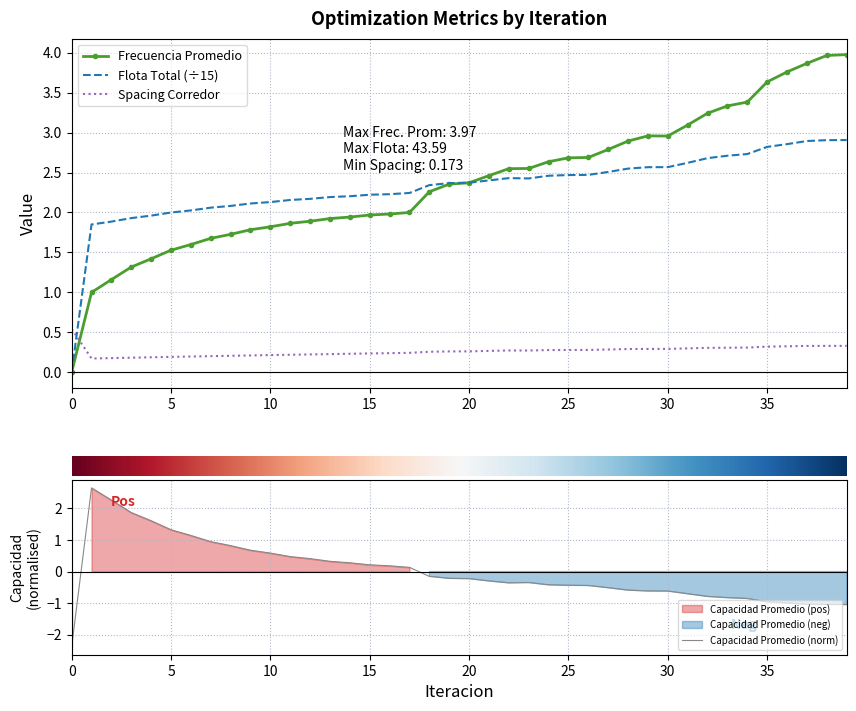

What are all the series names shown in the legend?

Frecuencia Promedio, Flota Total (÷15), Spacing Corredor, Capacidad Promedio (norm)